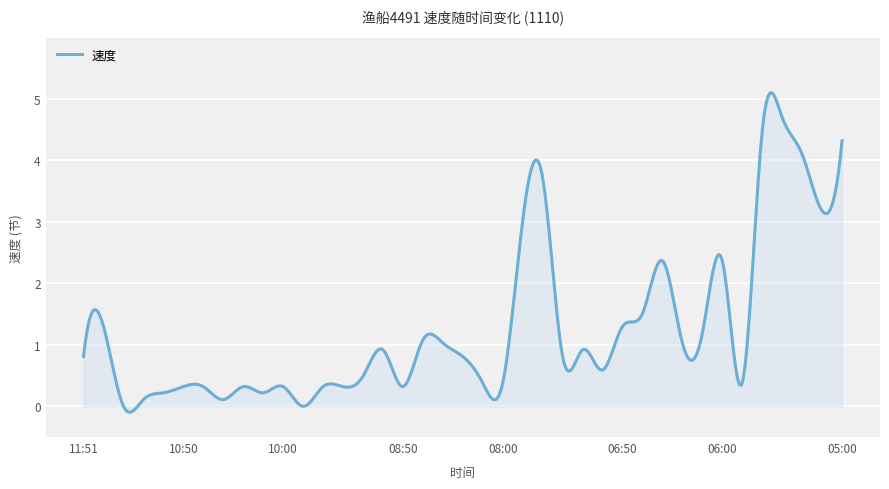

How many lines are shown in the chart?

1